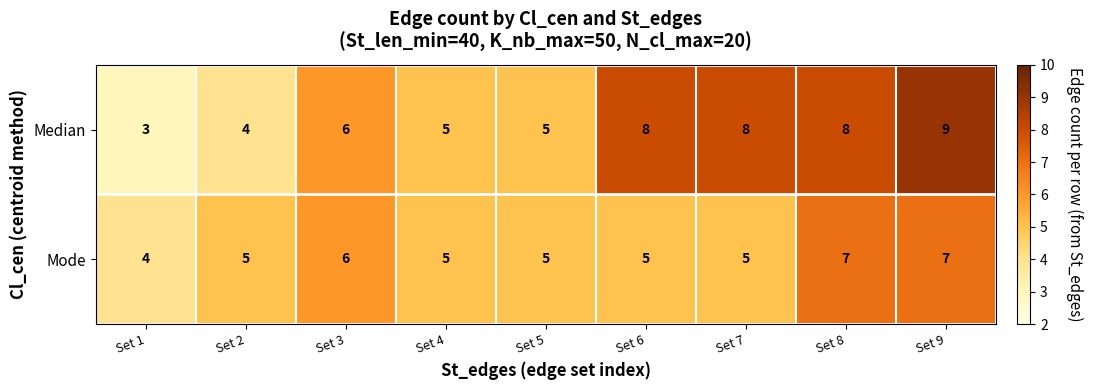

Is it true that Mode equals 5 at Set 6?

True